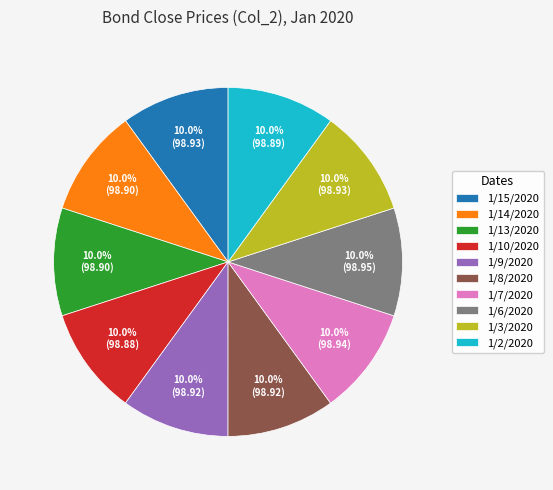

What is the total percentage of 1/9/2020 and 1/14/2020?

20.0%